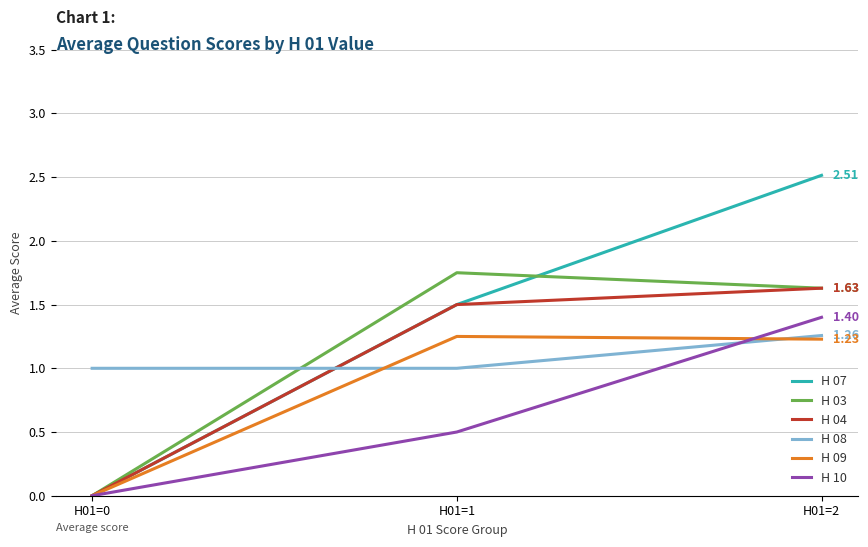

Which series has the largest range (max minus min)?

H 07